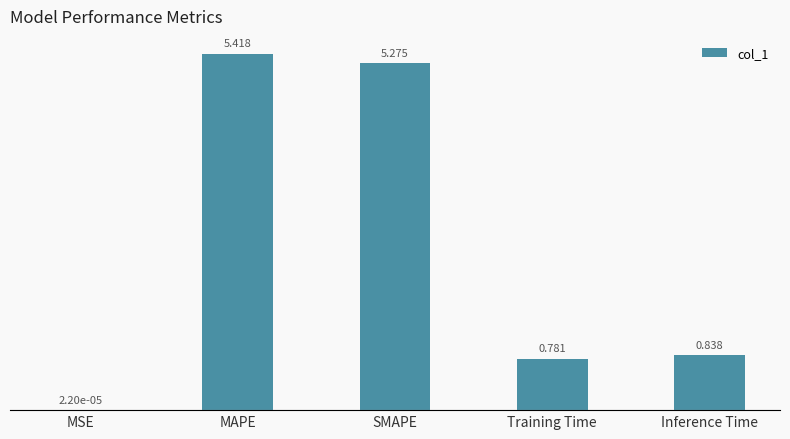

Which has a higher value, MAPE or Inference Time?

MAPE